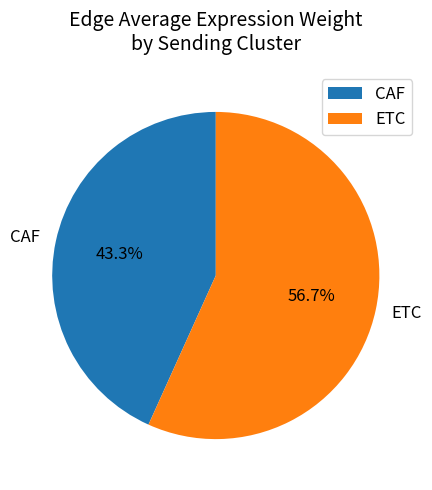

What is the majority slice?

ETC